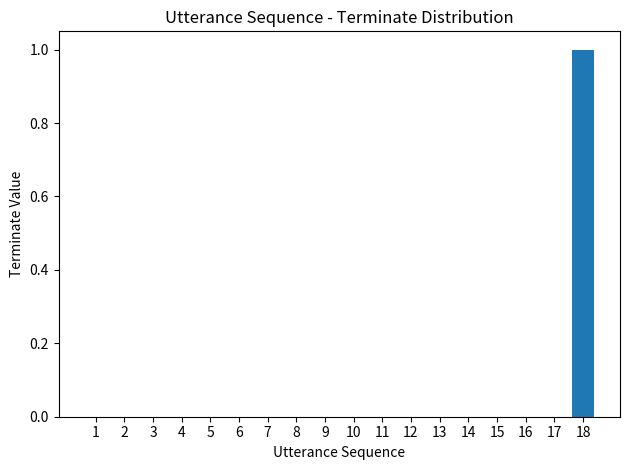

Is it true that the value at 1 is 0?

True